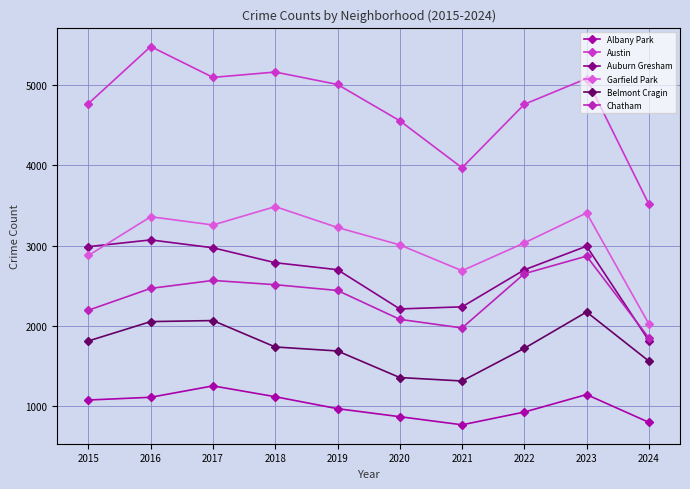

The value of Albany Park at 2020 is 868. True or false?

True